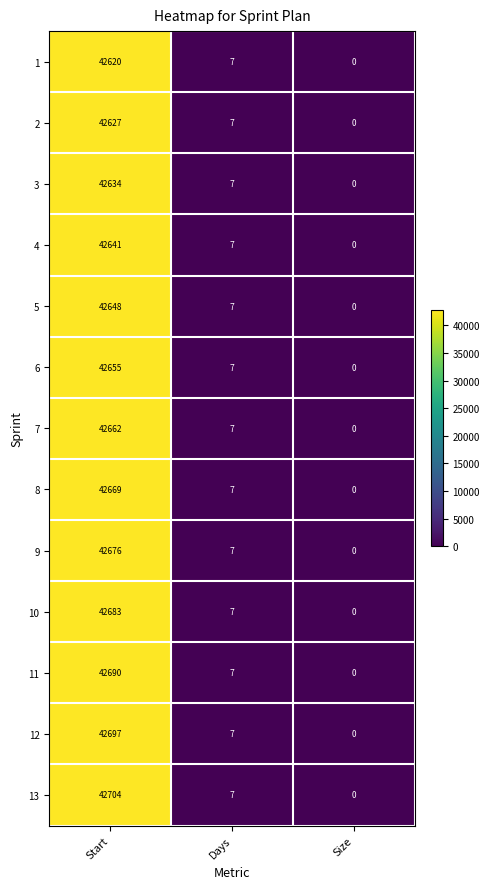

List the labels in order of 4 value, largest first.

Start, Days, Size